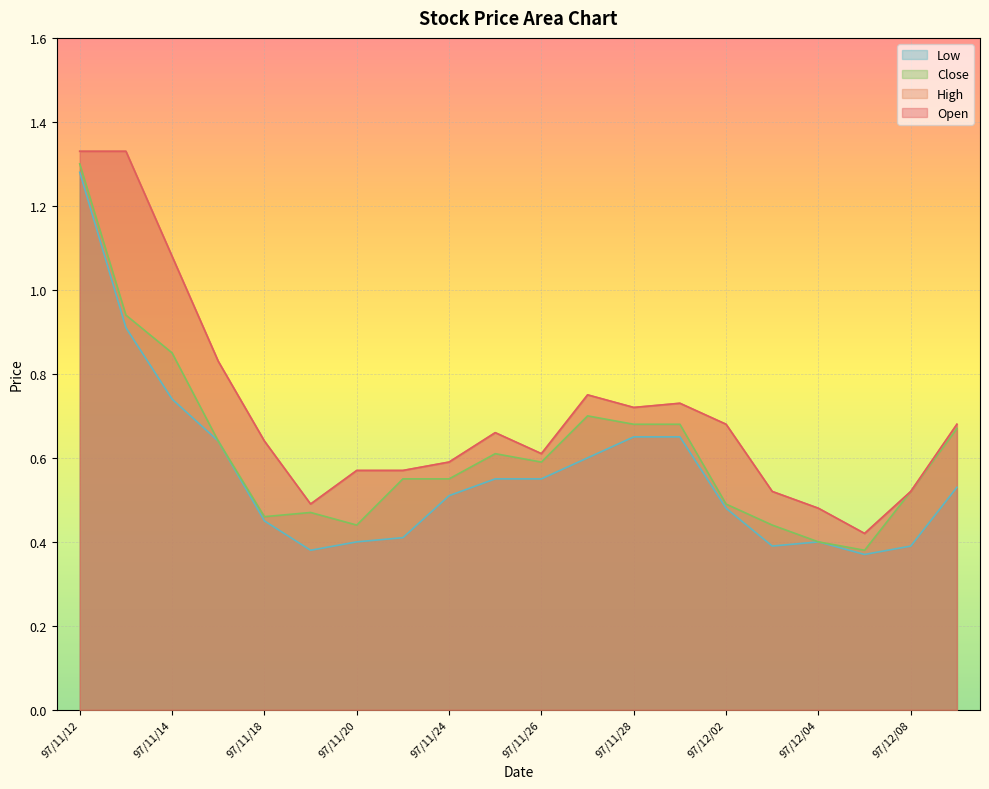

What is the label of the 19th point from the left?

97/12/08